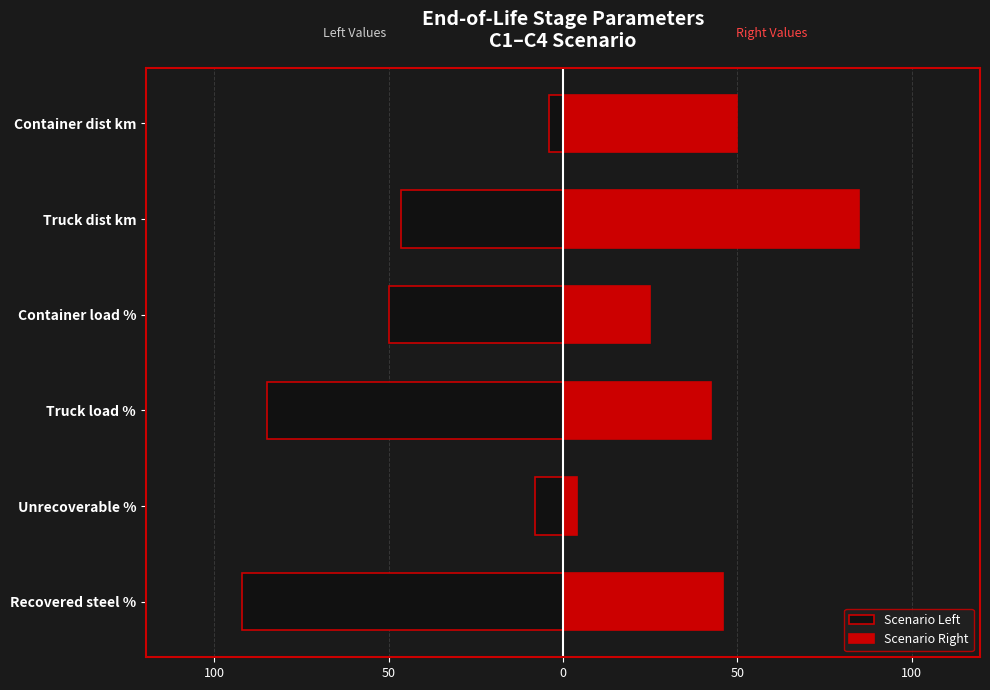

Reading left to right, extract all data points from this chart.

Scenario Left: 150=-92.0	100=-8.0	50=-85.0	0=-50.0	50=-46.5	100=-4.0
Scenario Right: 150=46.0	100=4.0	50=42.5	0=25.0	50=85.0	100=50.0